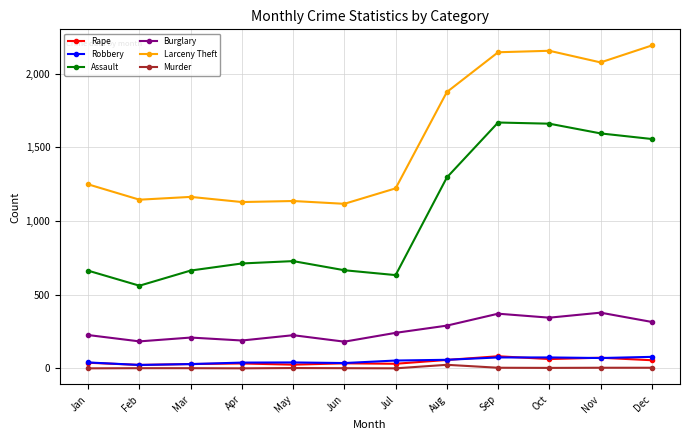

Is it true that Assault equals 318 at Dec?

False